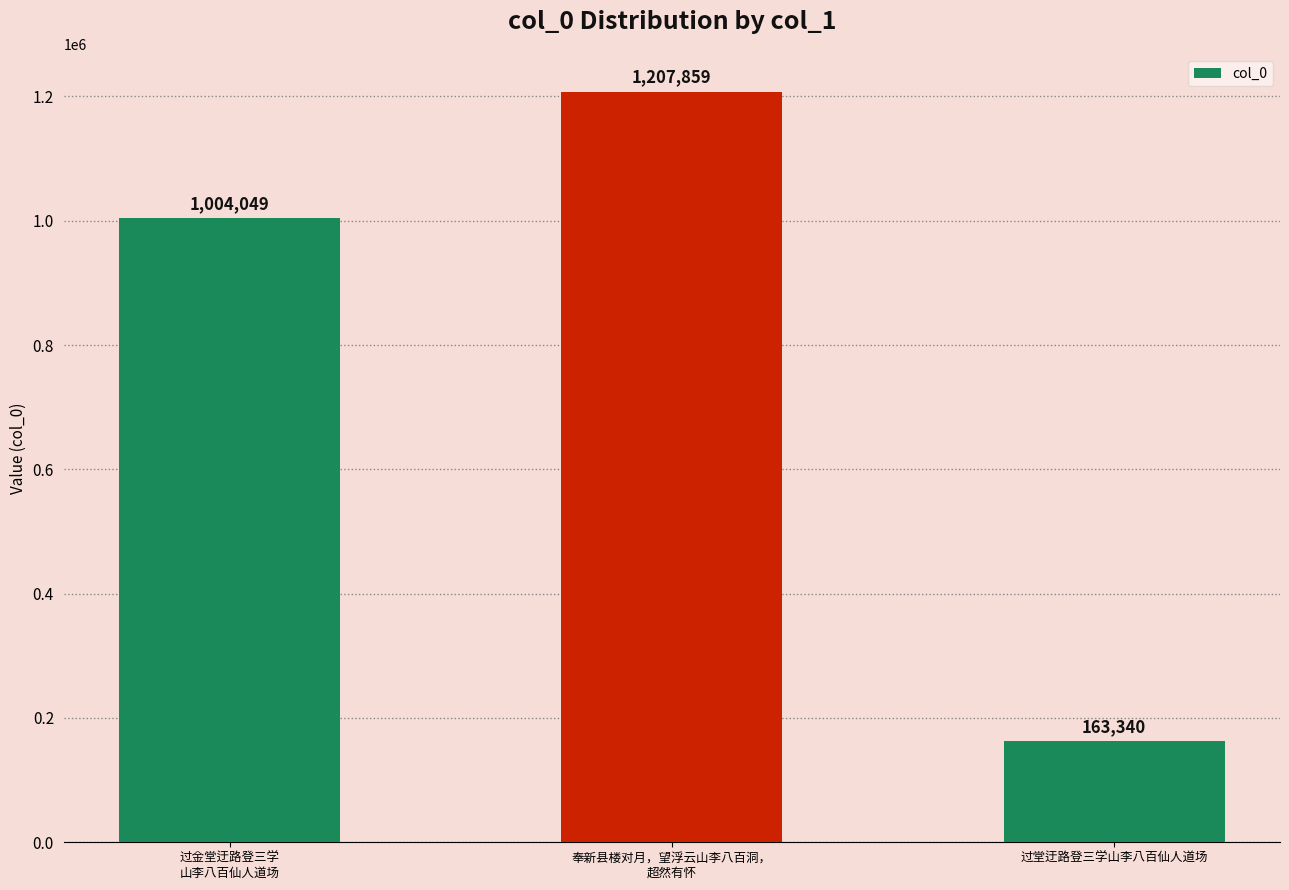

What is the label of the 2nd bar from the right?

奉新县楼对月，望浮云山李八百洞，
超然有怀